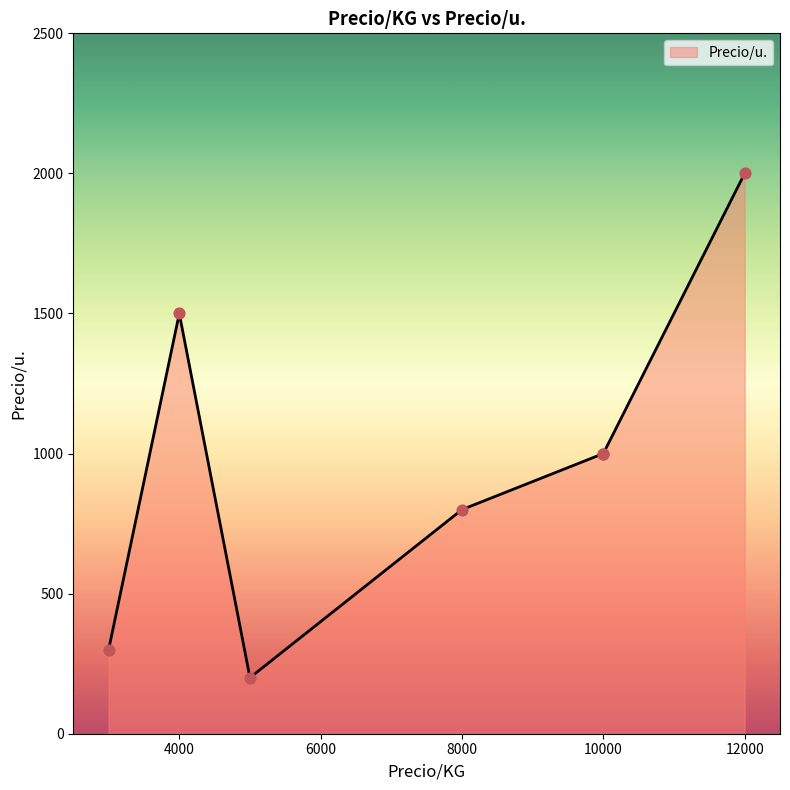

What is the ratio of the value at 5000 to the value at 12000?

0.1